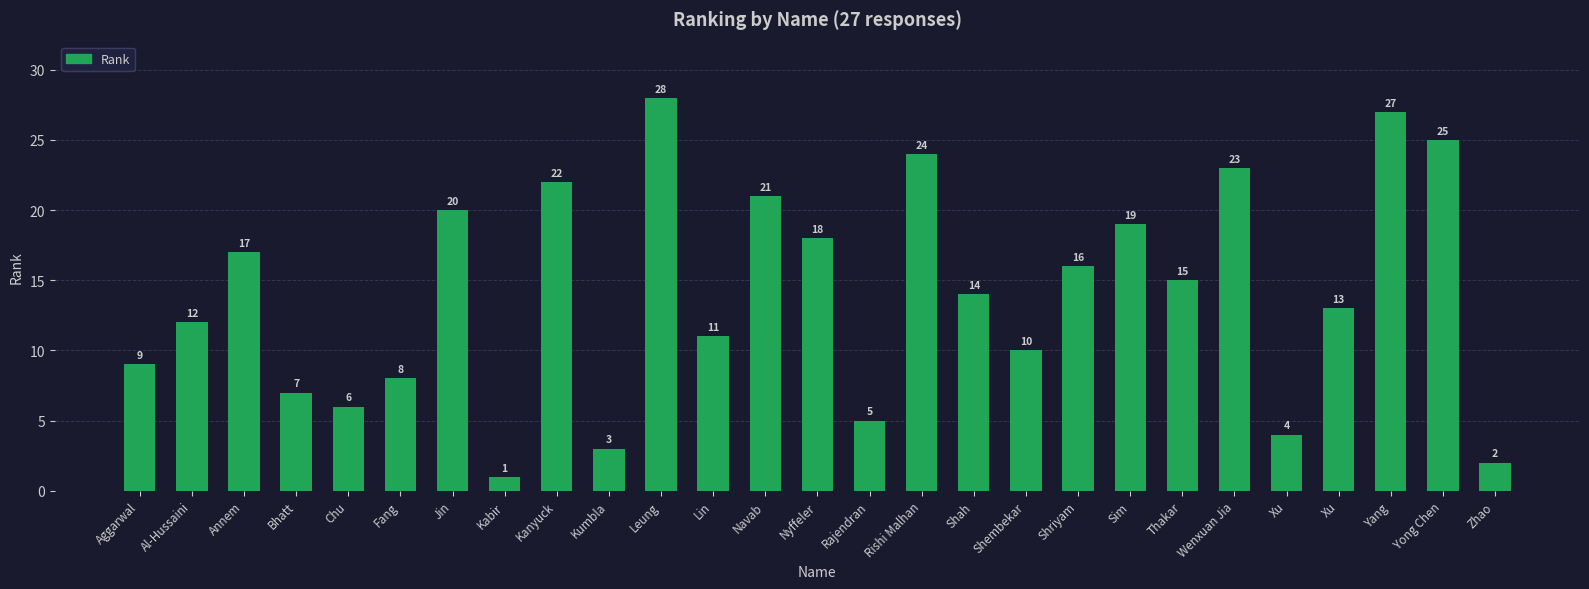

Are the bars horizontal?

No